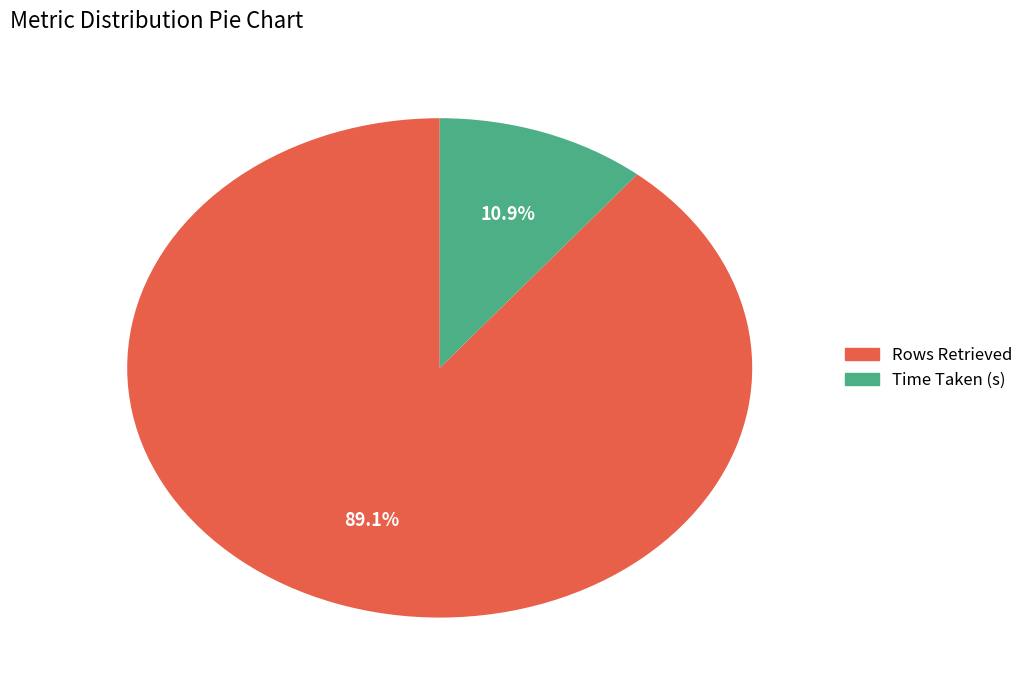

Is there a majority slice in this chart?

Yes